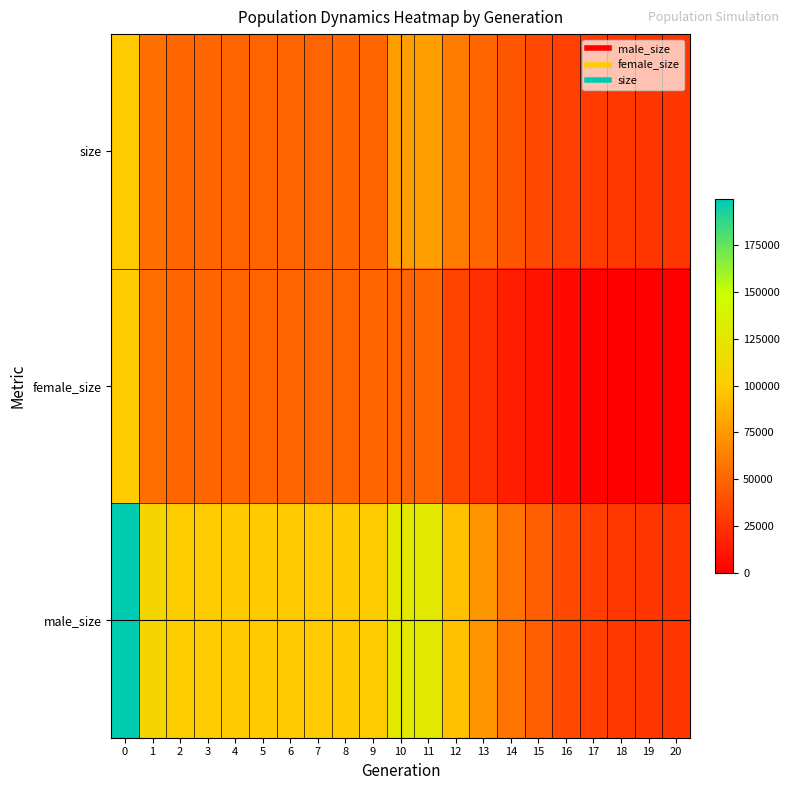

At 7, list the series in order from smallest to largest.

female_size, size, male_size